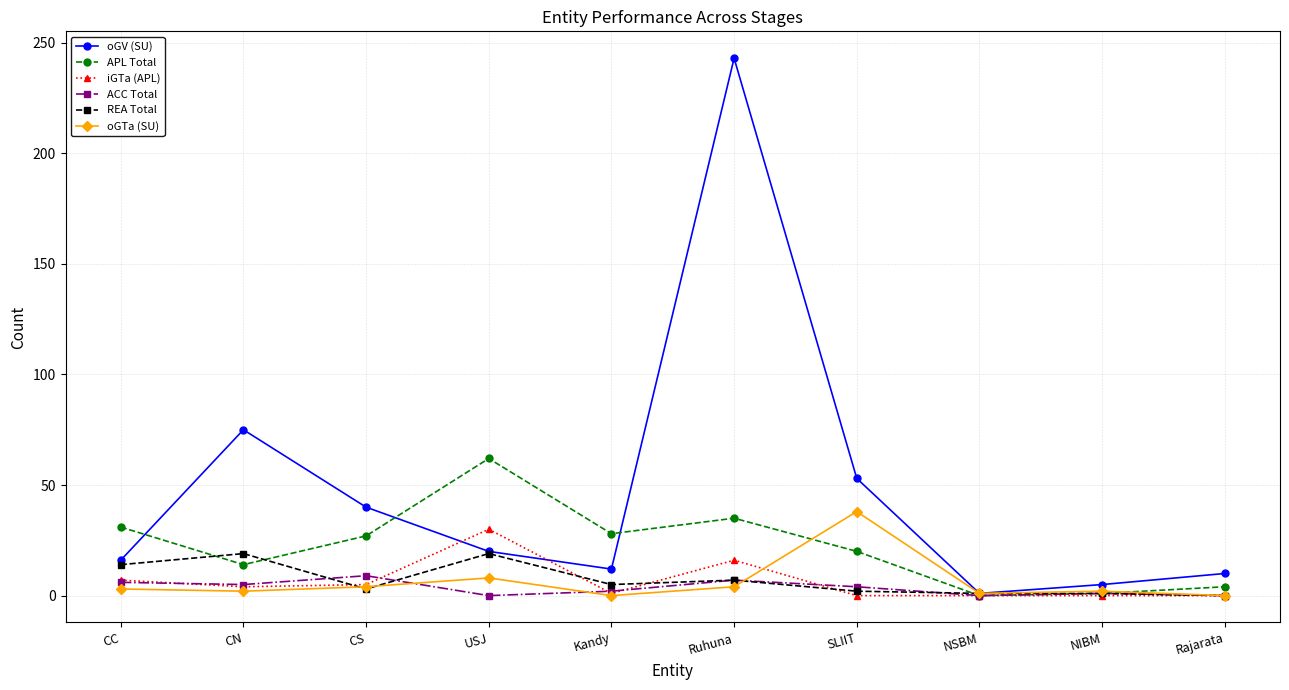

Which series has the widest spread of values?

oGV (SU)